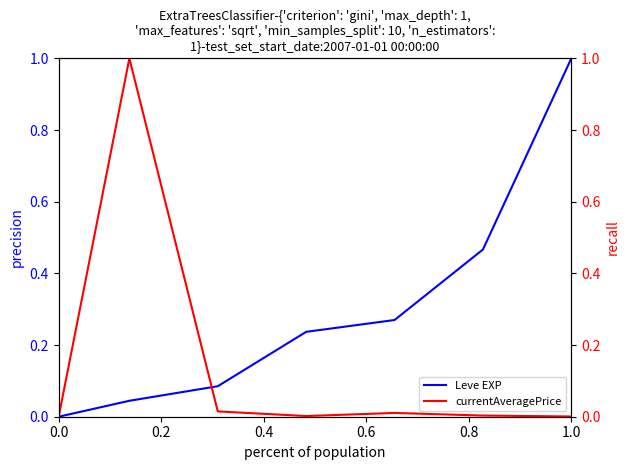

How many lines are shown in the chart?

2